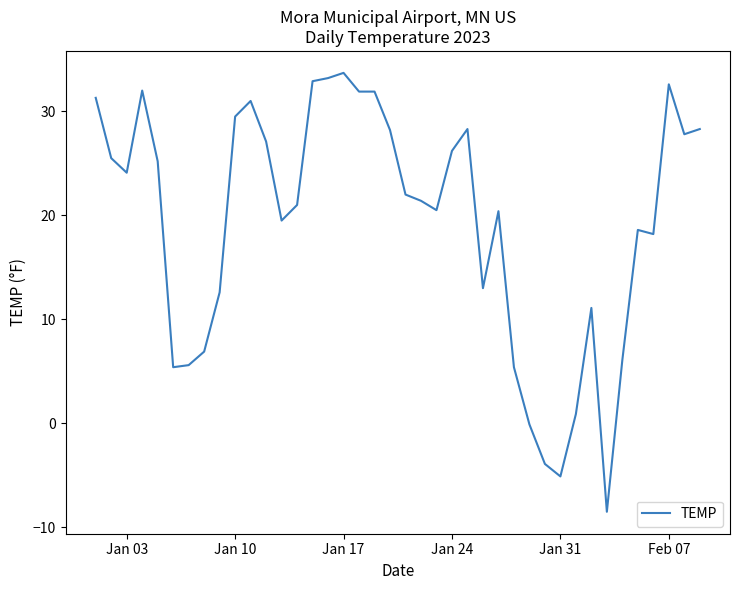

What is the difference between the maximum and minimum values?

42.2